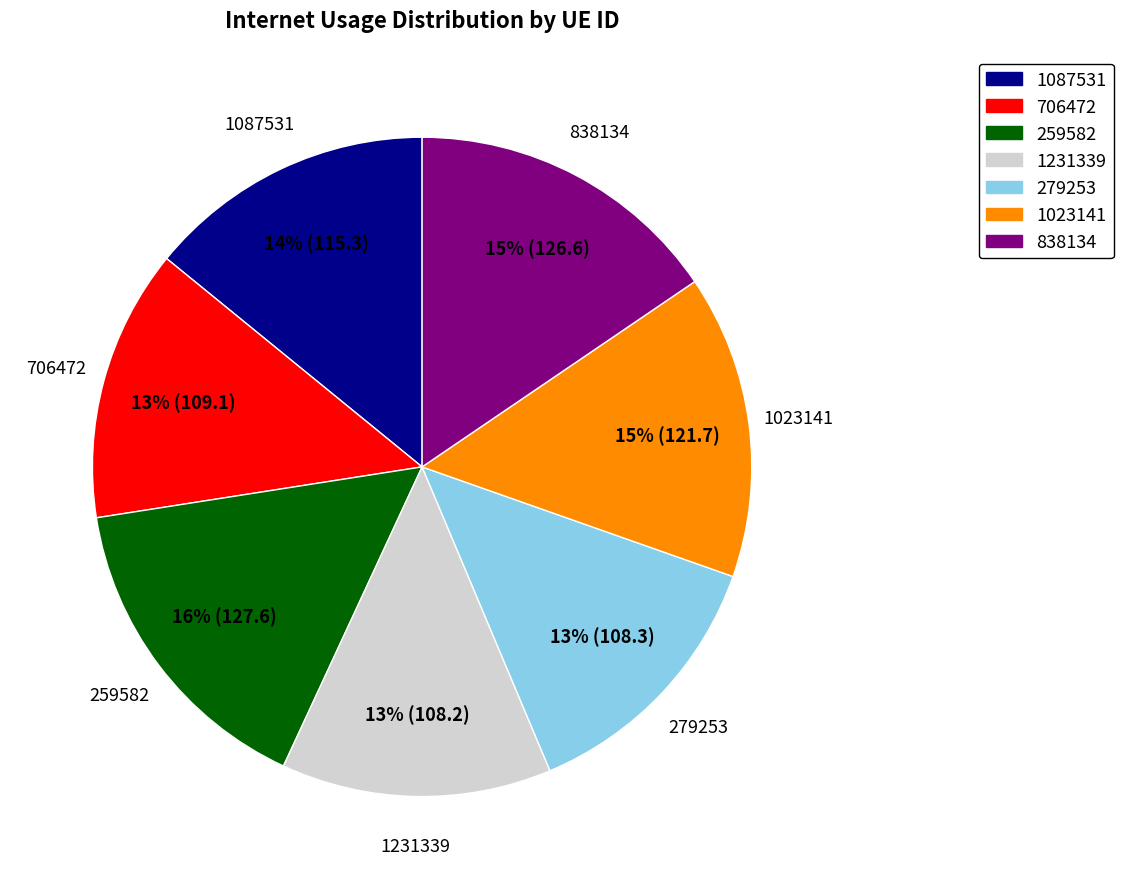

Do 279253 and 259582 together represent more than half of the pie?

No